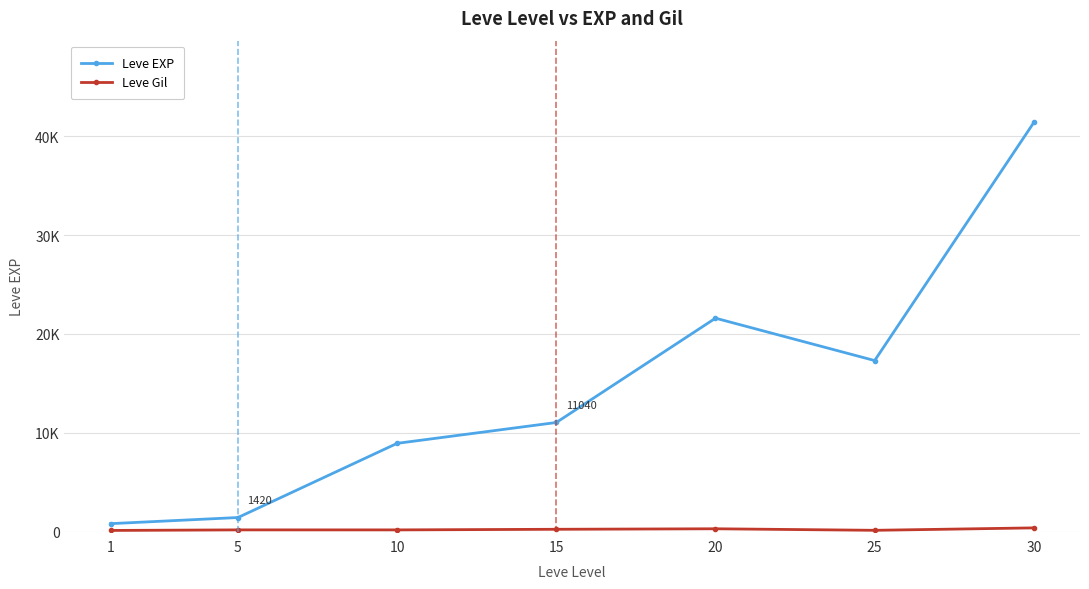

At 10, list the series in order from largest to smallest.

Leve EXP, Leve Gil